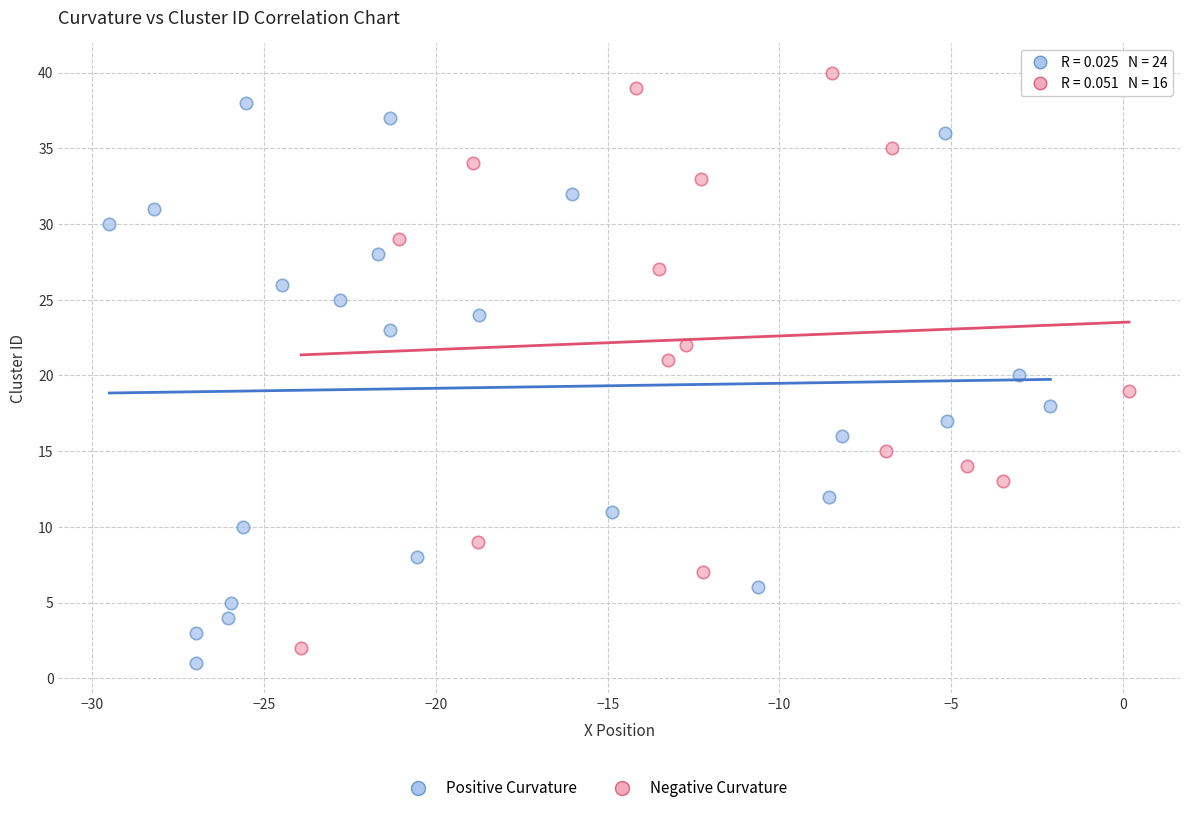

Which series reaches the minimum Y coordinate?

Positive Curvature